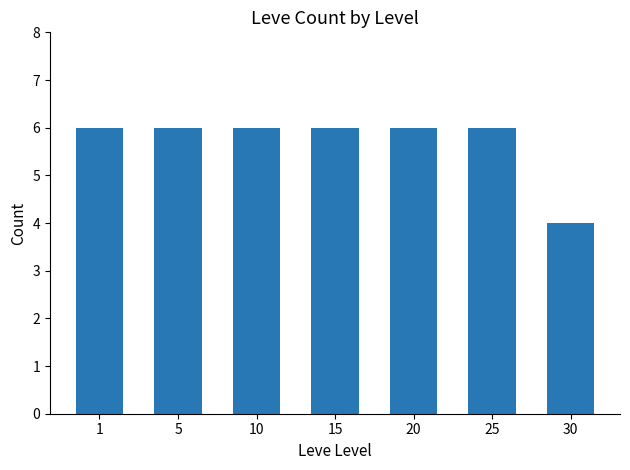

Approximately how many times larger is the value at 20 compared to 5?

1.0